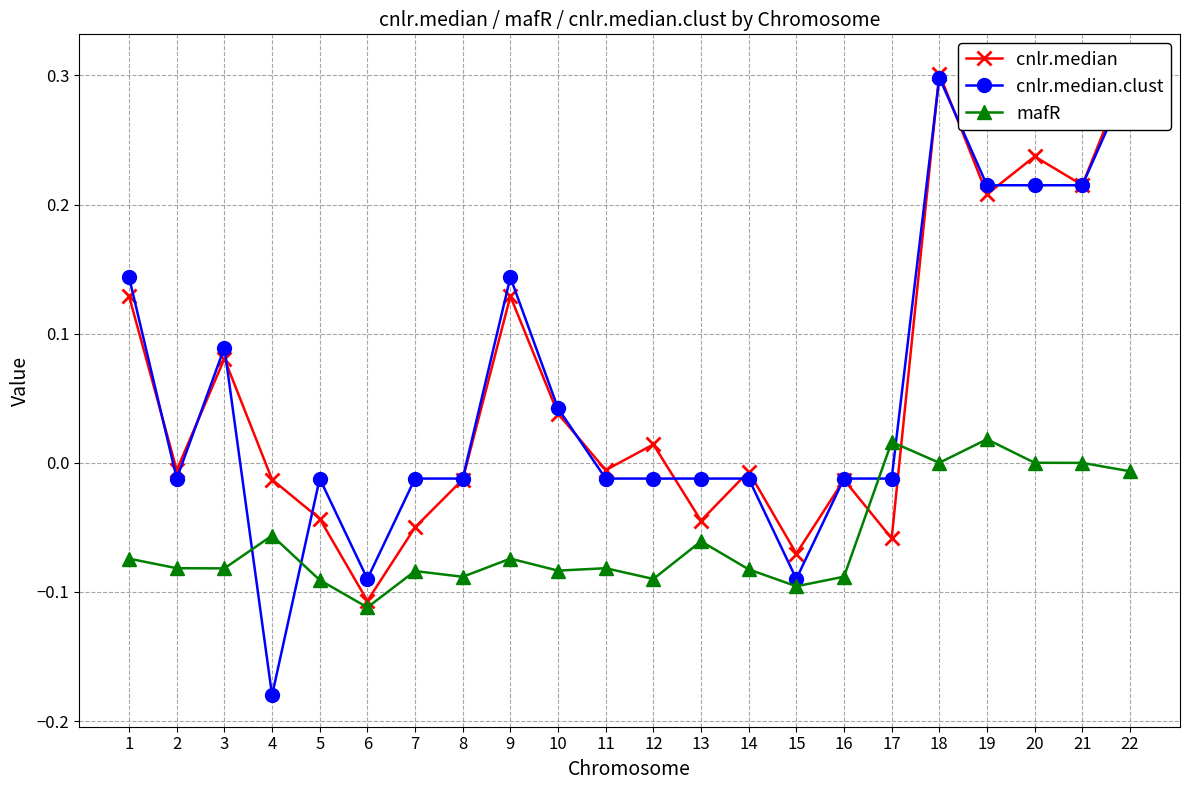

Rank the series by their maximum value, from lowest to highest.

mafR, cnlr.median.clust, cnlr.median